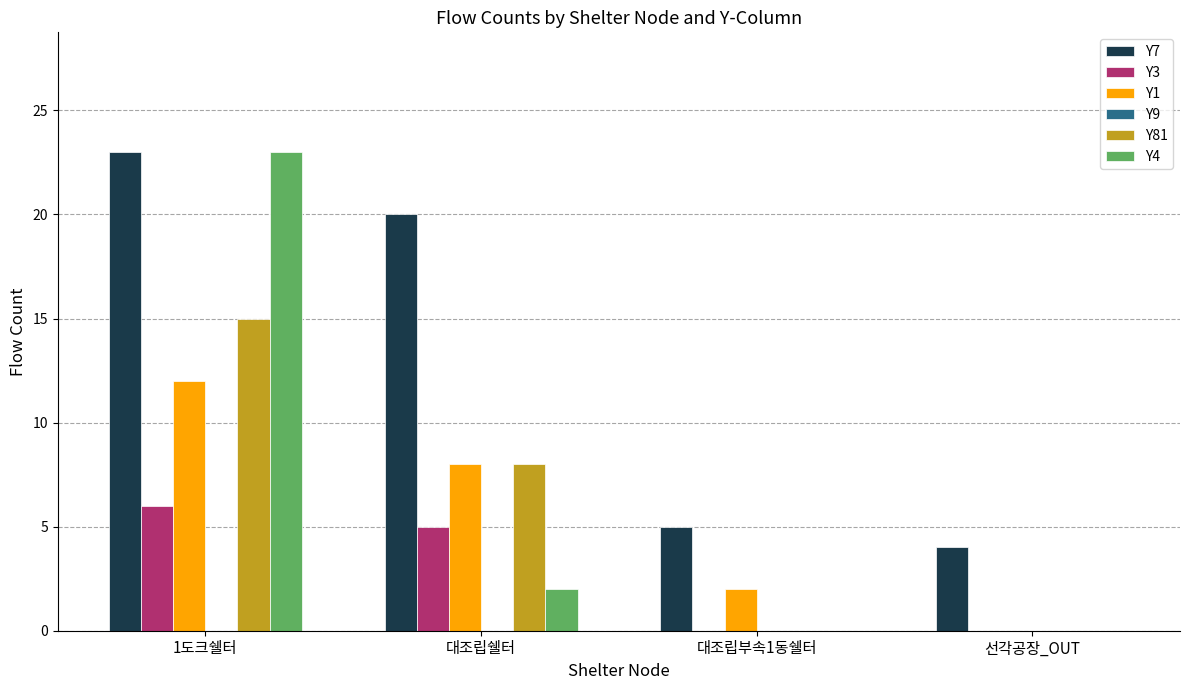

Reading left to right, list all the values displayed in this chart.

Y7: 1도크쉘터=23	대조립쉘터=20	대조립부속1동쉘터=5	선각공장_OUT=4
Y3: 1도크쉘터=6	대조립쉘터=5	대조립부속1동쉘터=0	선각공장_OUT=0
Y1: 1도크쉘터=12	대조립쉘터=8	대조립부속1동쉘터=2	선각공장_OUT=0
Y81: 1도크쉘터=15	대조립쉘터=8	대조립부속1동쉘터=0	선각공장_OUT=0
Y4: 1도크쉘터=23	대조립쉘터=2	대조립부속1동쉘터=0	선각공장_OUT=0